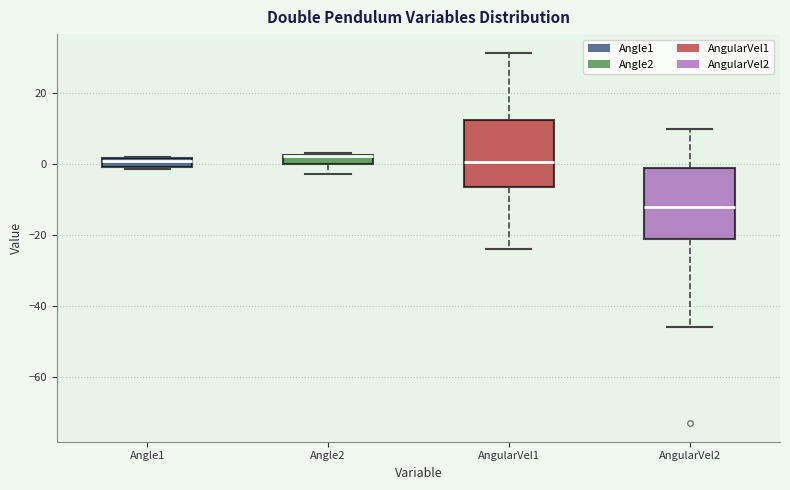

Where does the lower whisker of the box for Angle2 end on the y-axis? The values are not printed on the chart, so give them approximately, as read against the axis.

-4